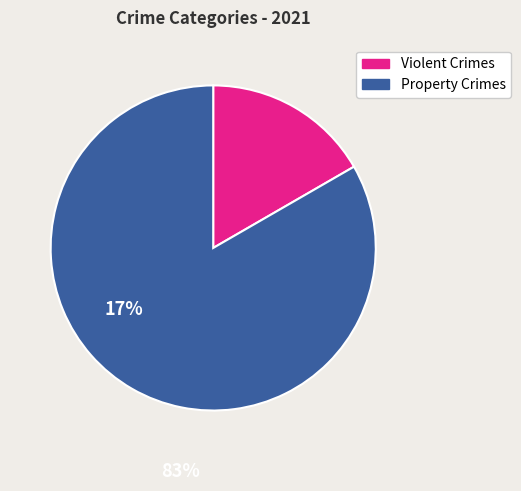

Count the number of slices in the pie.

2